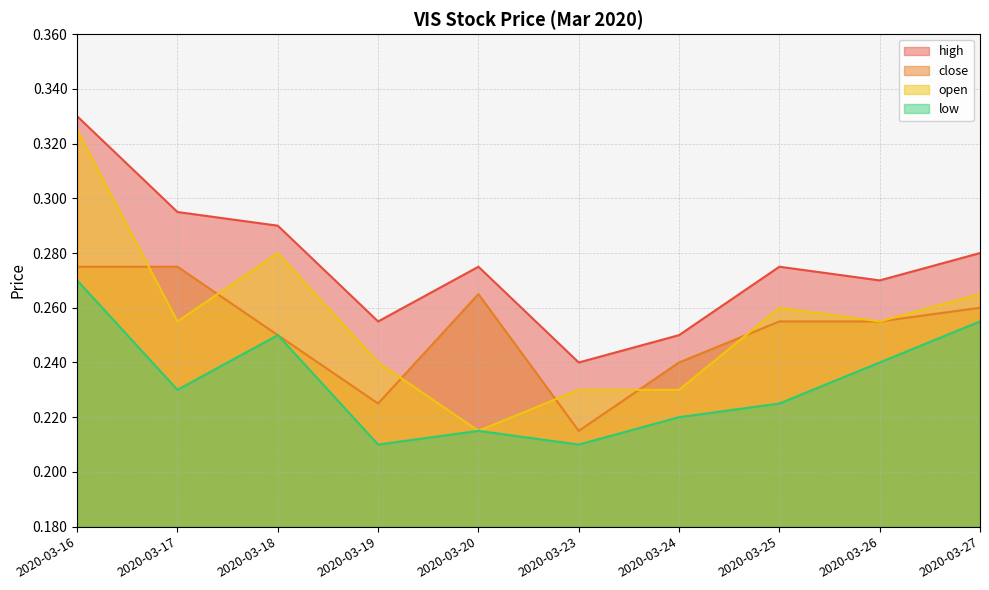

Where is the first local maximum for high?

2020-03-20